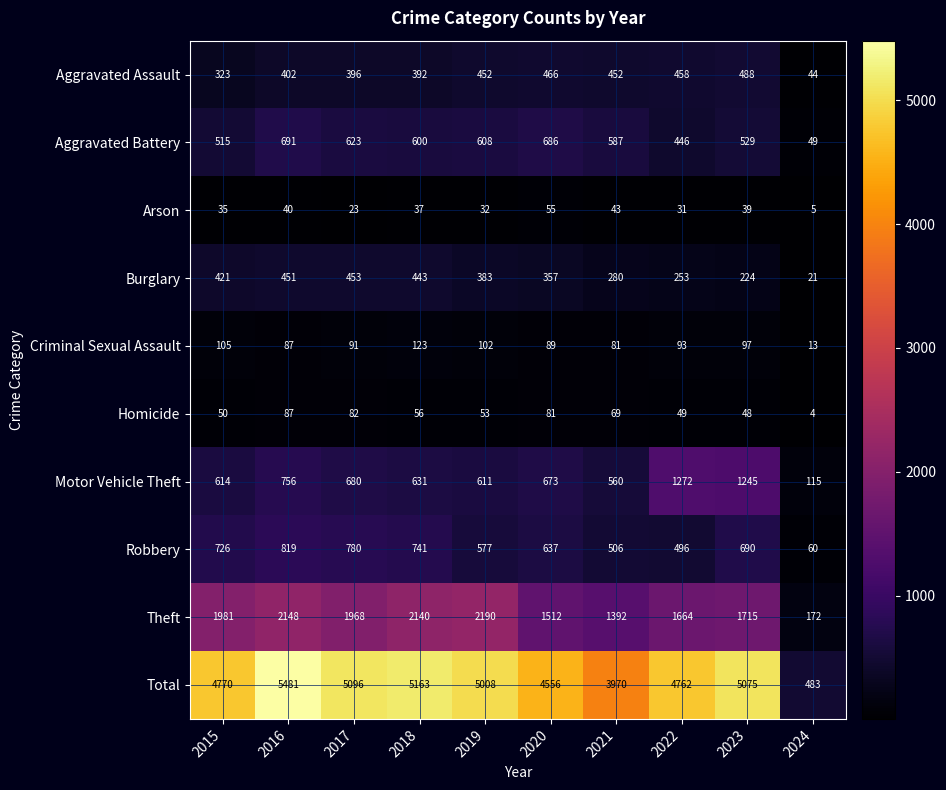

What is the approximate value of Total at 2020?

4556